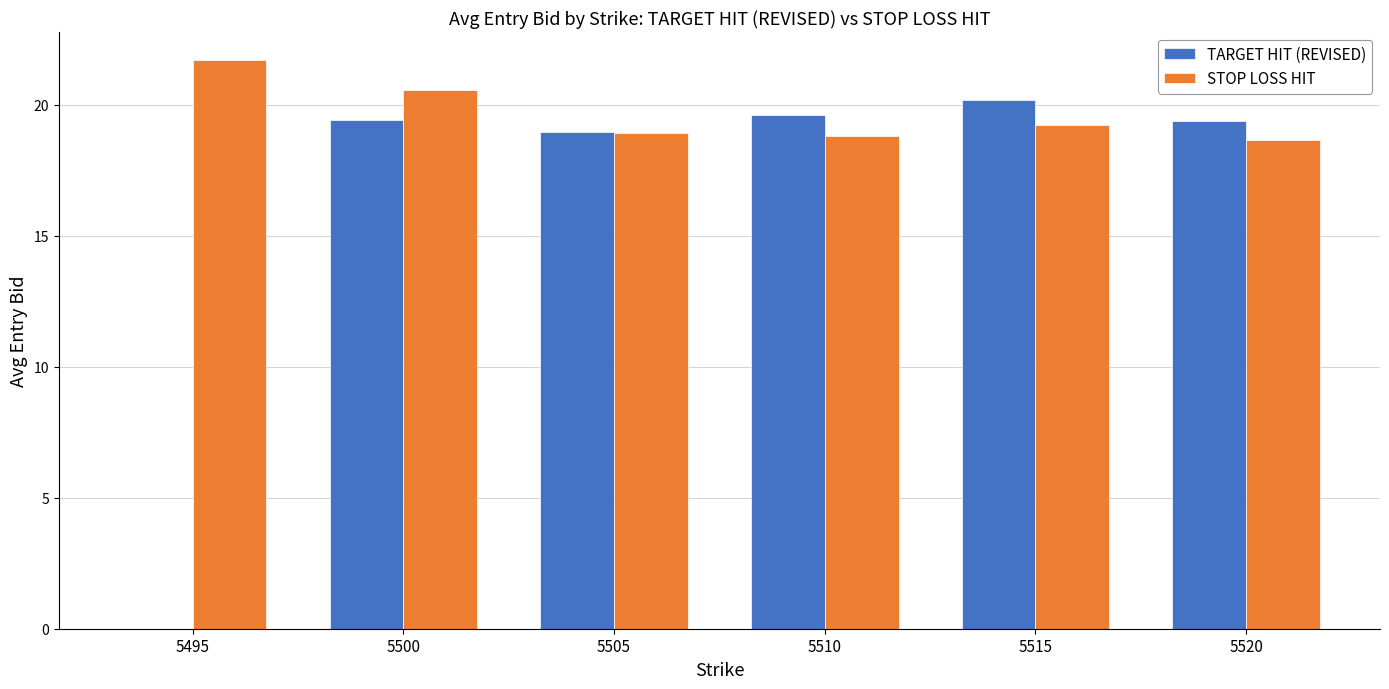

The value of TARGET HIT (REVISED) at 5495 is 0.0. True or false?

True